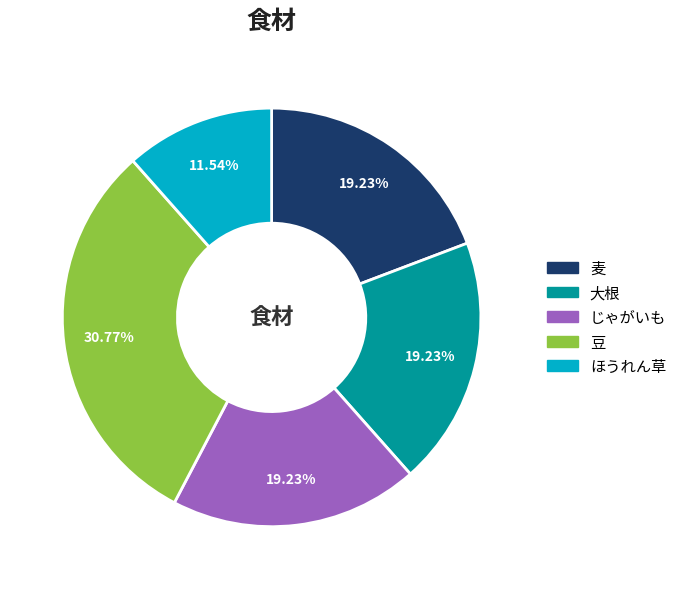

What portion of the pie excludes 麦?

80.8%